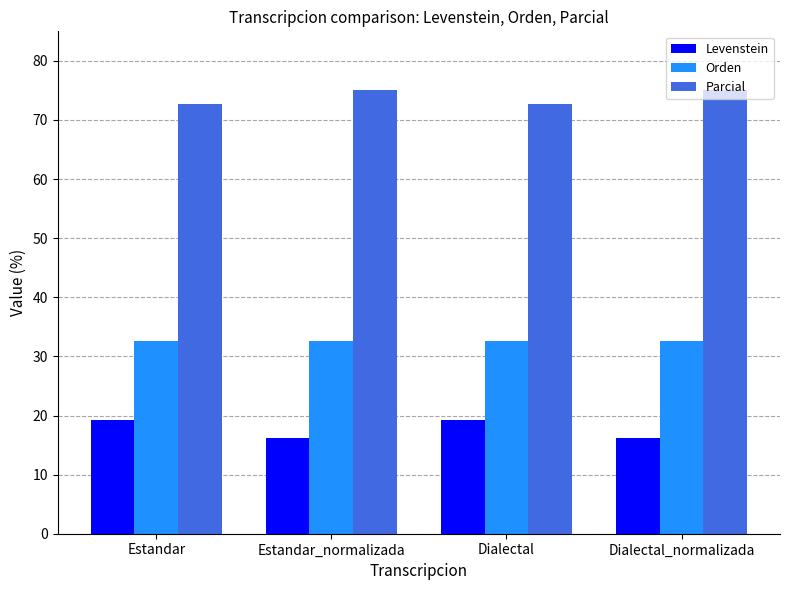

Does the chart contain stacked bars?

No